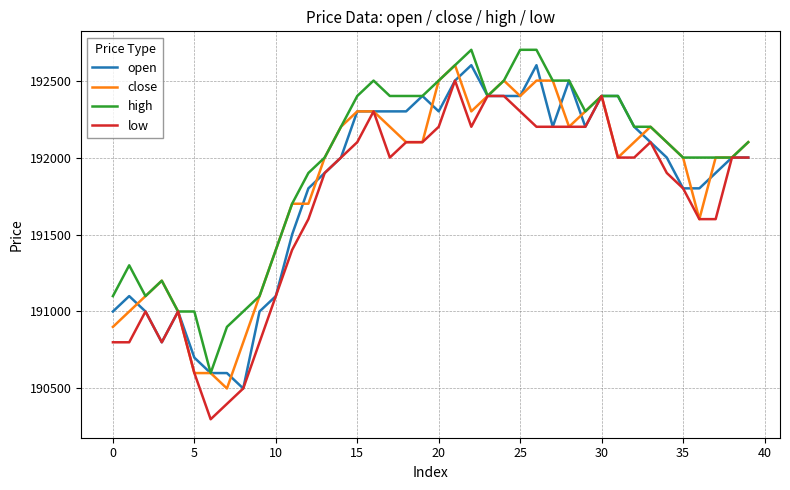

Which series has the largest total across all categories?

high